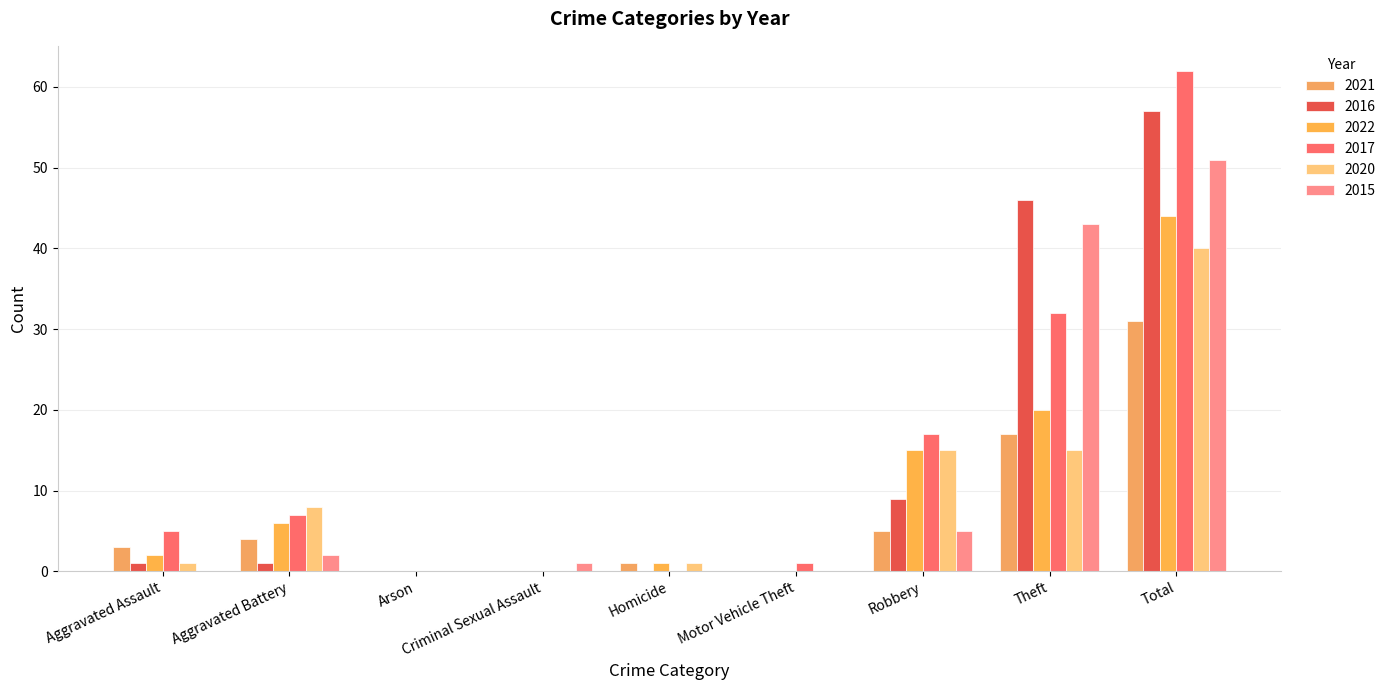

The 2016 series shows 64 at Theft. True or false?

False